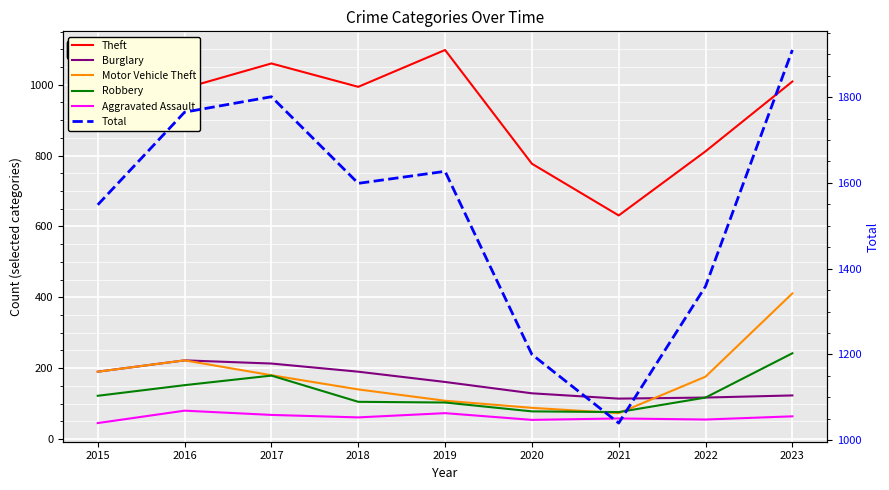

What is the maximum value shown in the chart?

1910